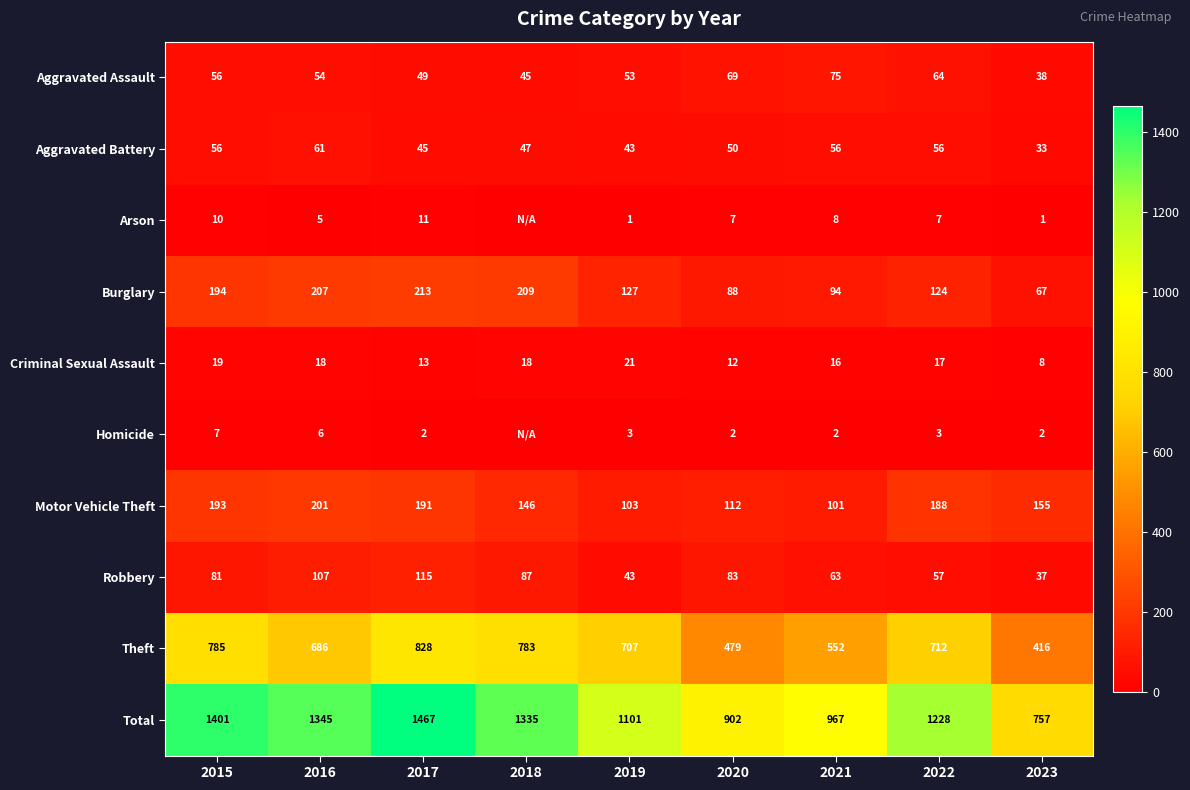

The Aggravated Assault series shows 42 at 2022. True or false?

False